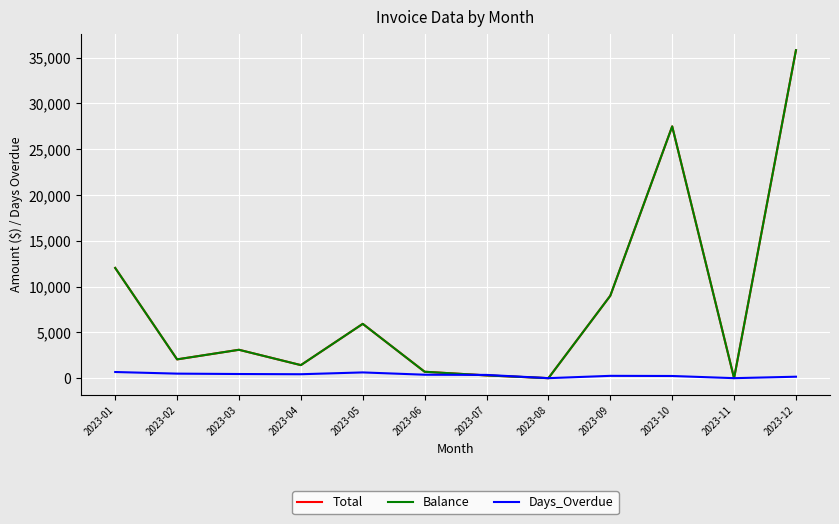

What is the maximum value shown in the chart?

35808.9